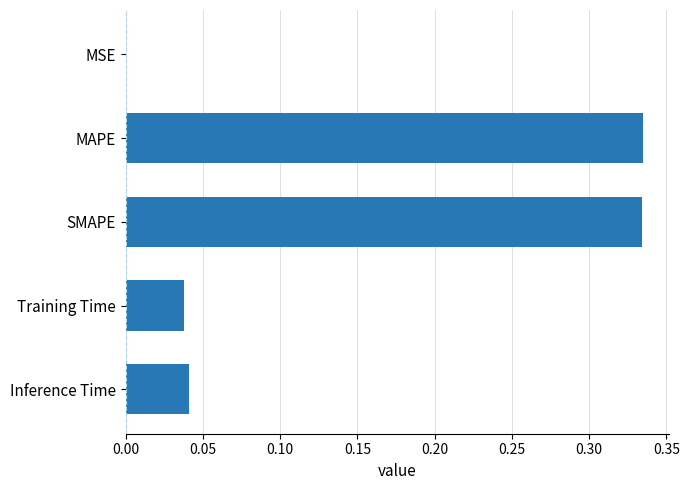

The chart shows a value of 0.0 at Inference Time. True or false?

True